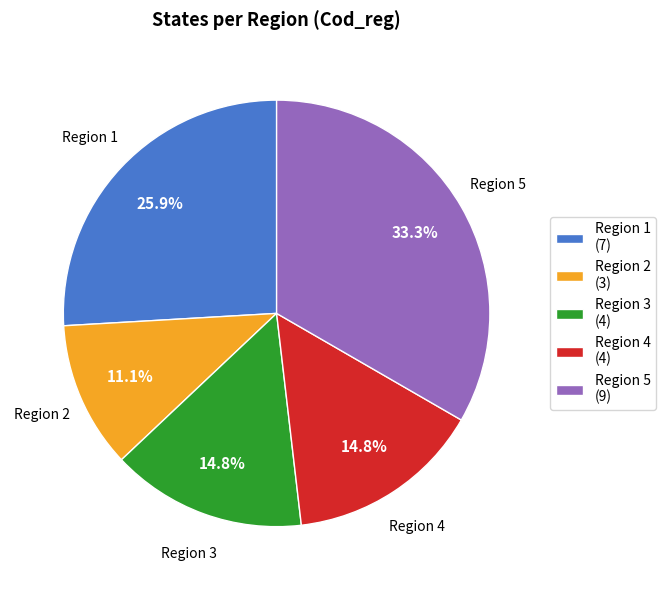

Which category has the biggest portion of the pie?

Region 5 (9)